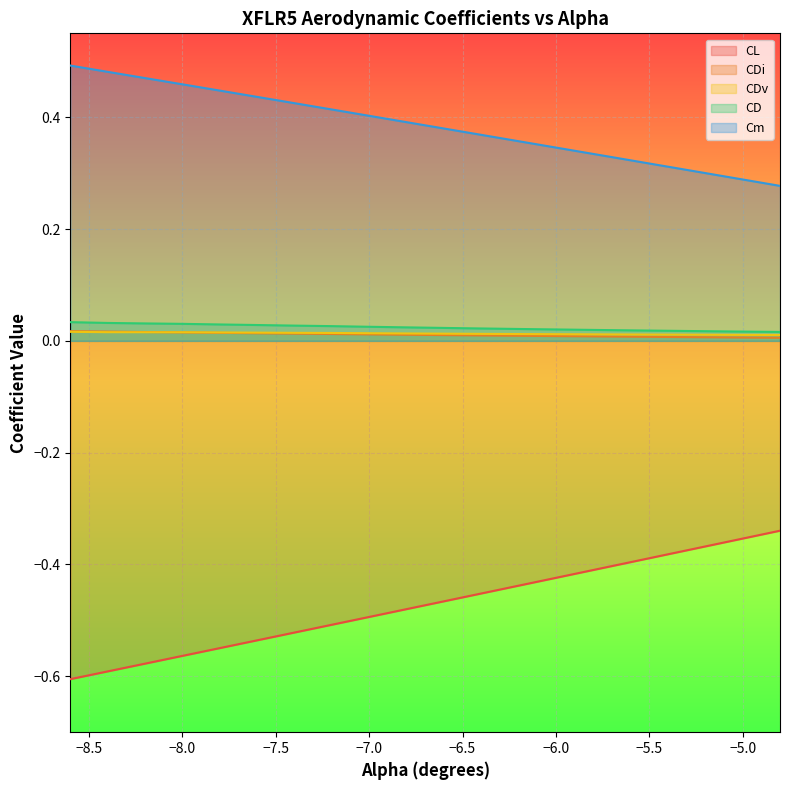

True or false: CL and CDi cross at least once.

False